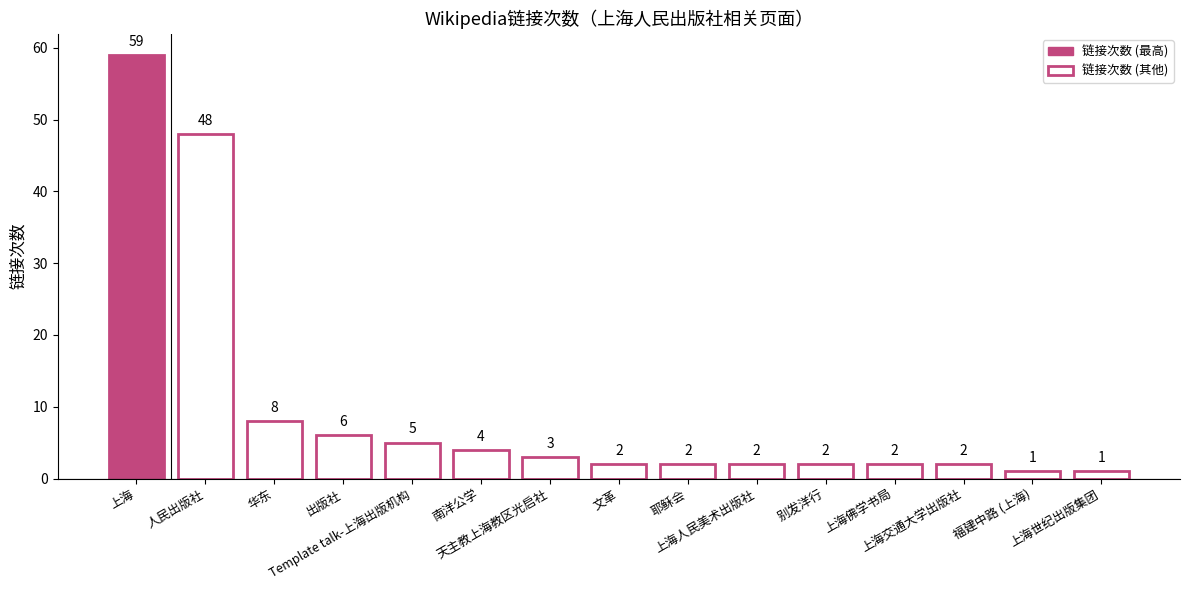

What is the greatest value displayed?

59